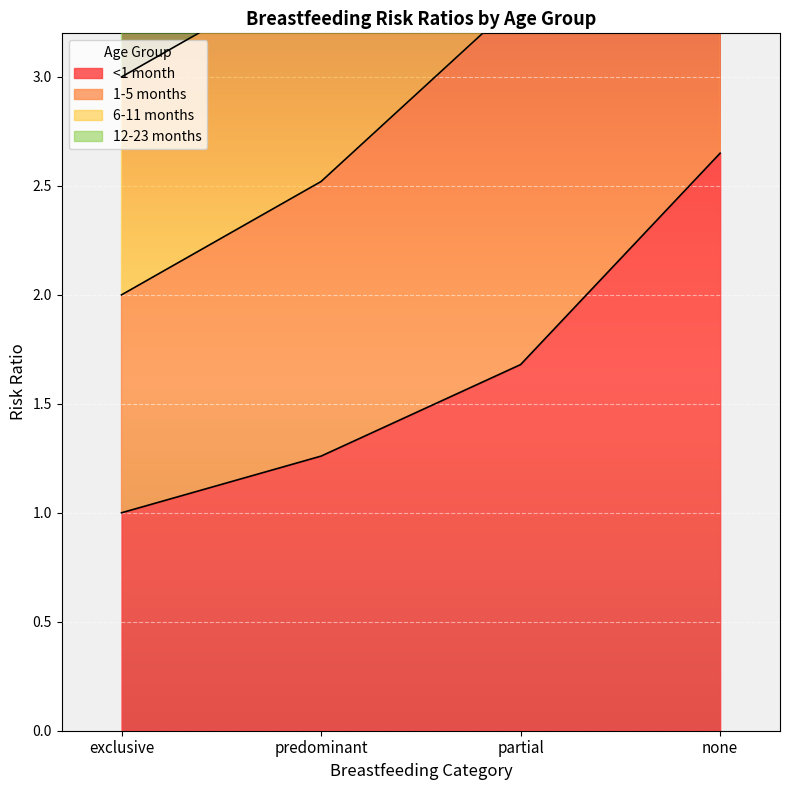

What is the difference between the second highest and minimum values in the <1 month series?

0.7